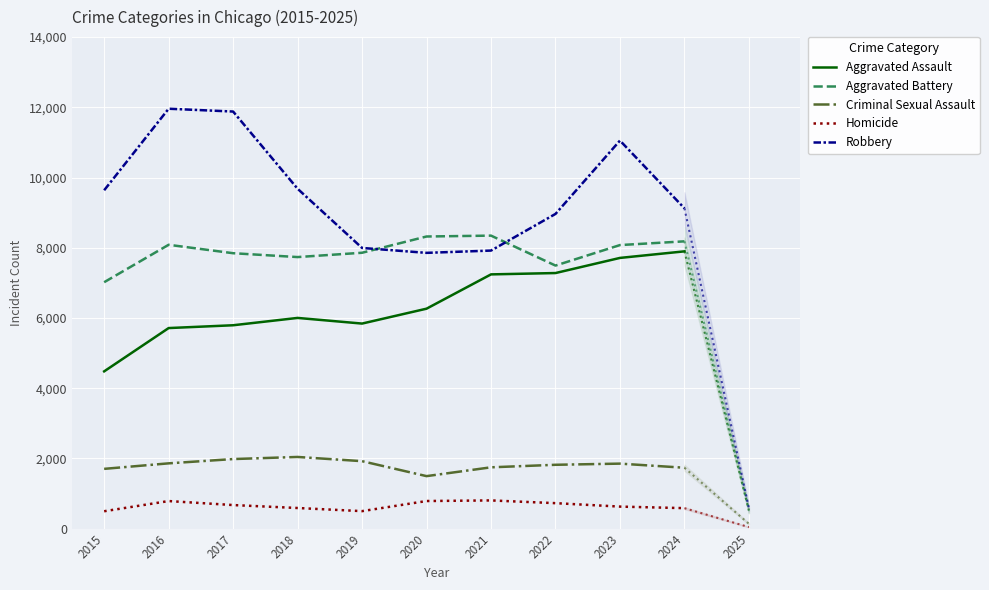

Rank the series by their maximum value, from lowest to highest.

Homicide, Criminal Sexual Assault, Aggravated Assault, Aggravated Battery, Robbery